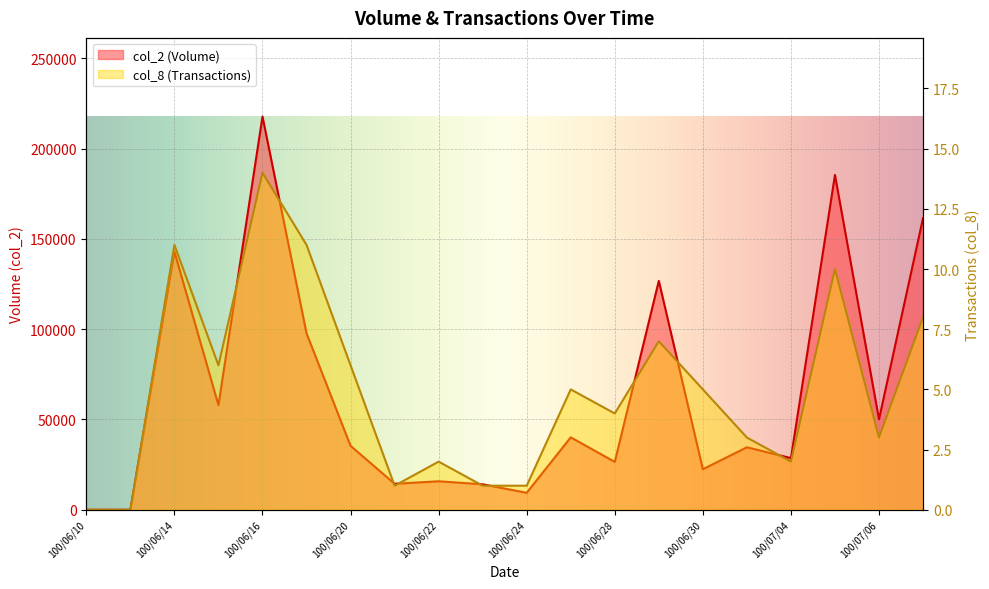

Where is the first local maximum for col_2 (Volume)?

100/06/14